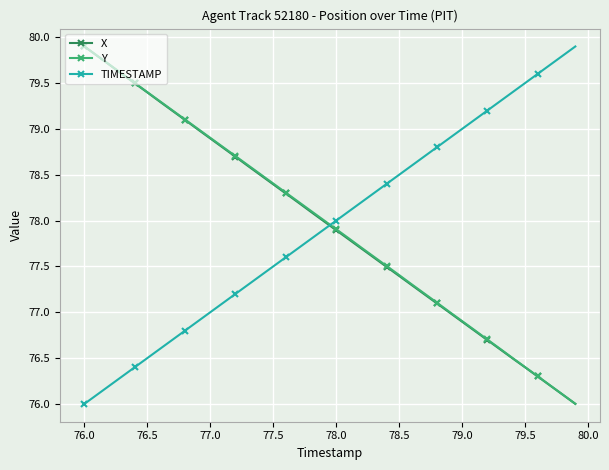

True or false: TIMESTAMP has more than 0 interior local peaks.

False